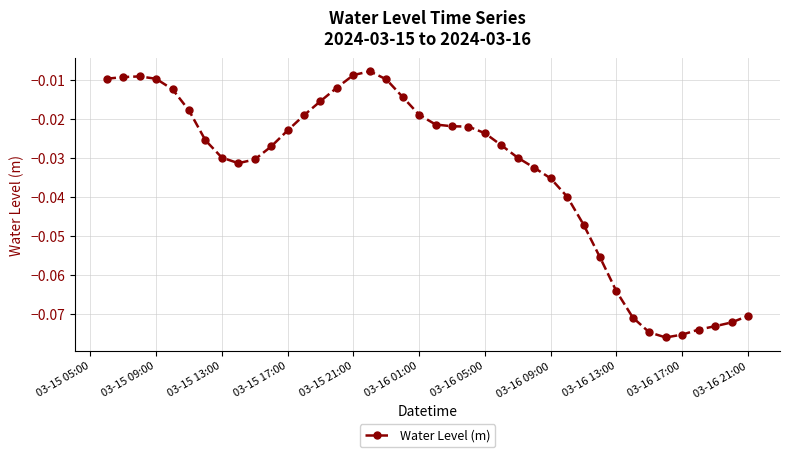

What is the sum of all values?

-1.3